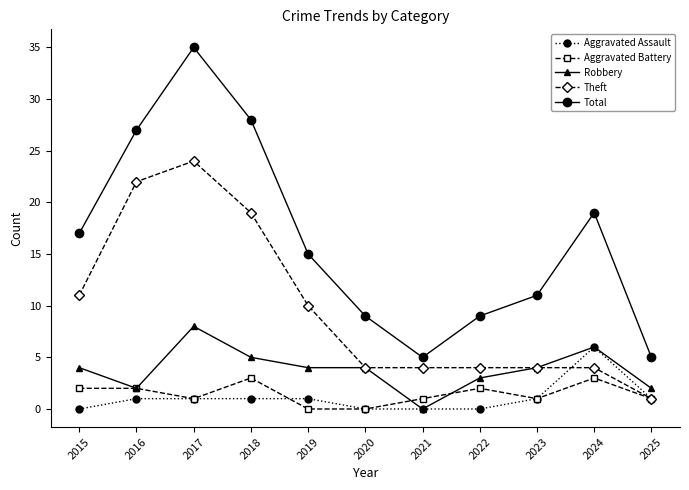

What is the approximate value of Theft at 2020, to the nearest 5?

5